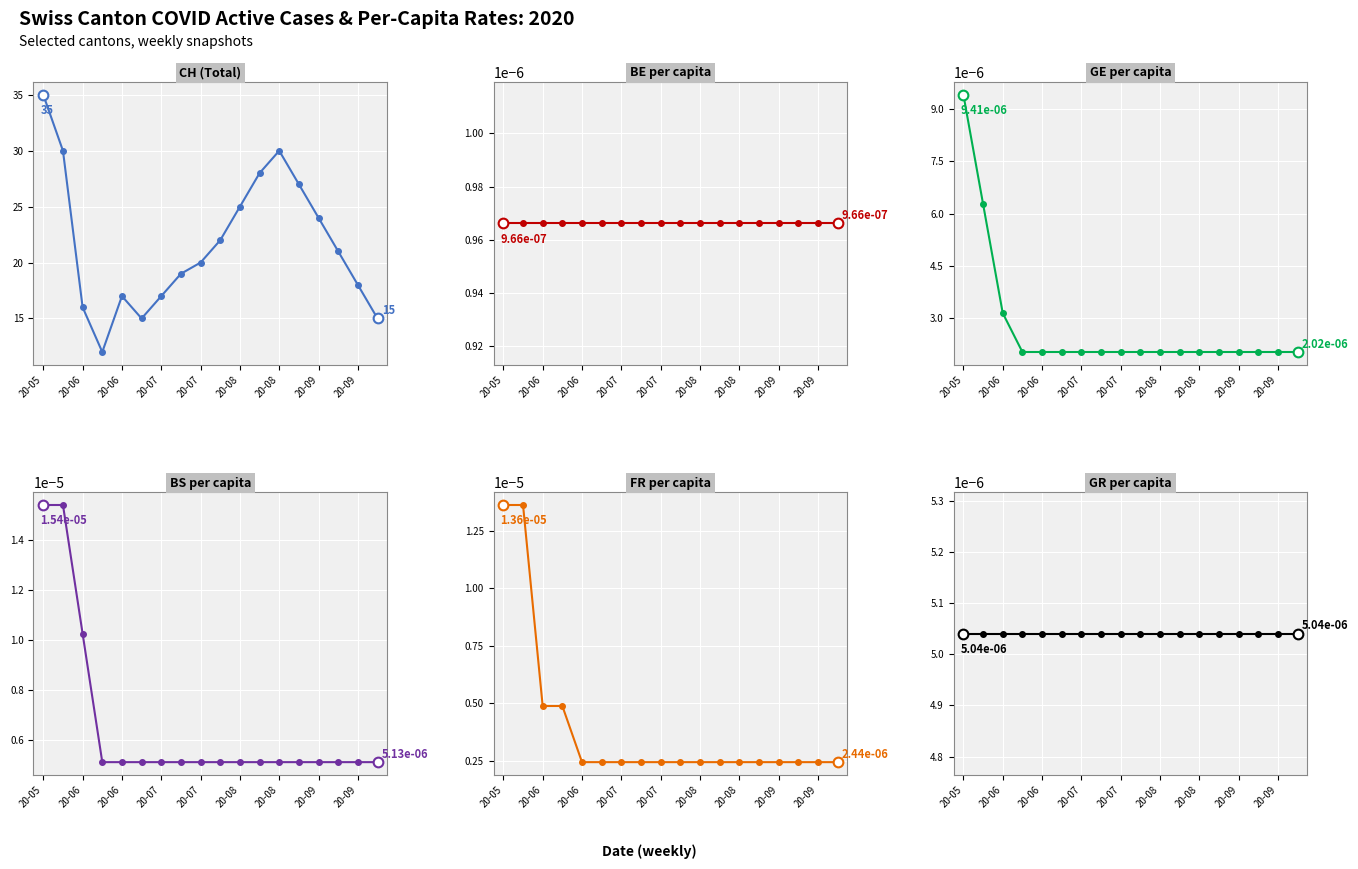

The CH series shows 17.0 at 20-06. True or false?

True